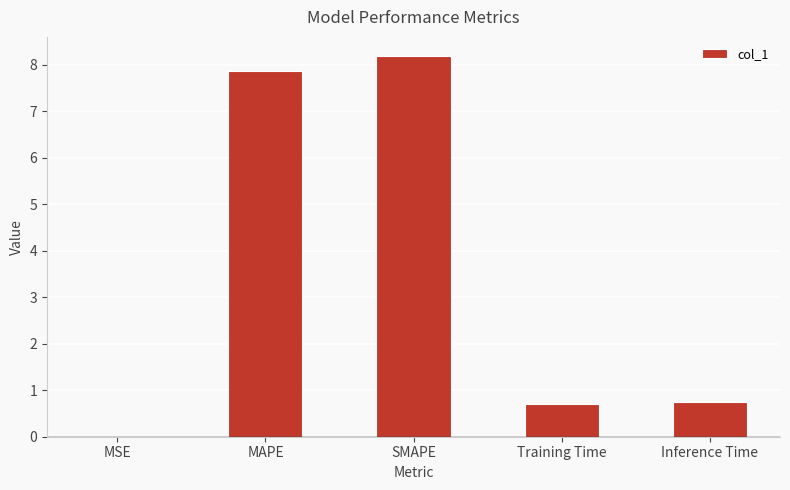

What value does the data have at SMAPE?

8.2